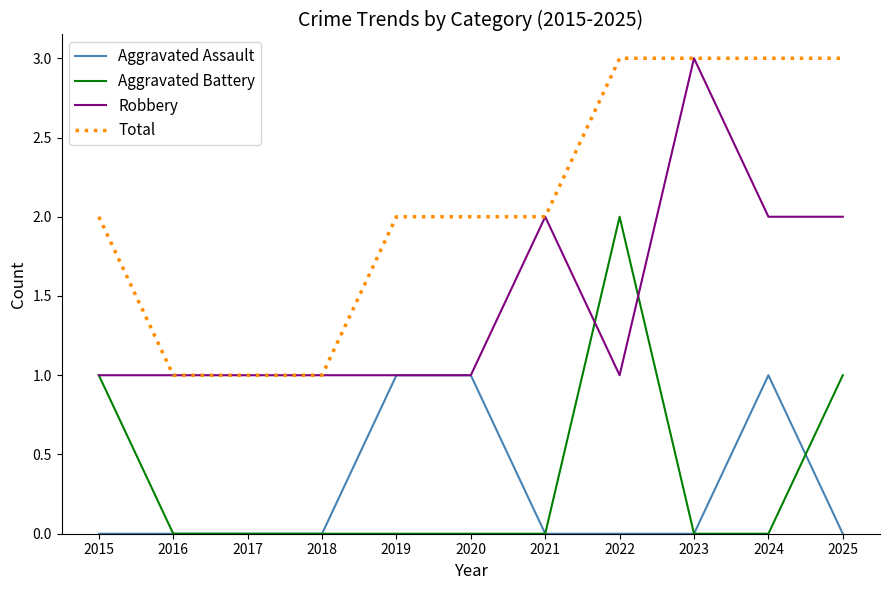

Between 2016 and 2024, which series saw the biggest shift?

Total